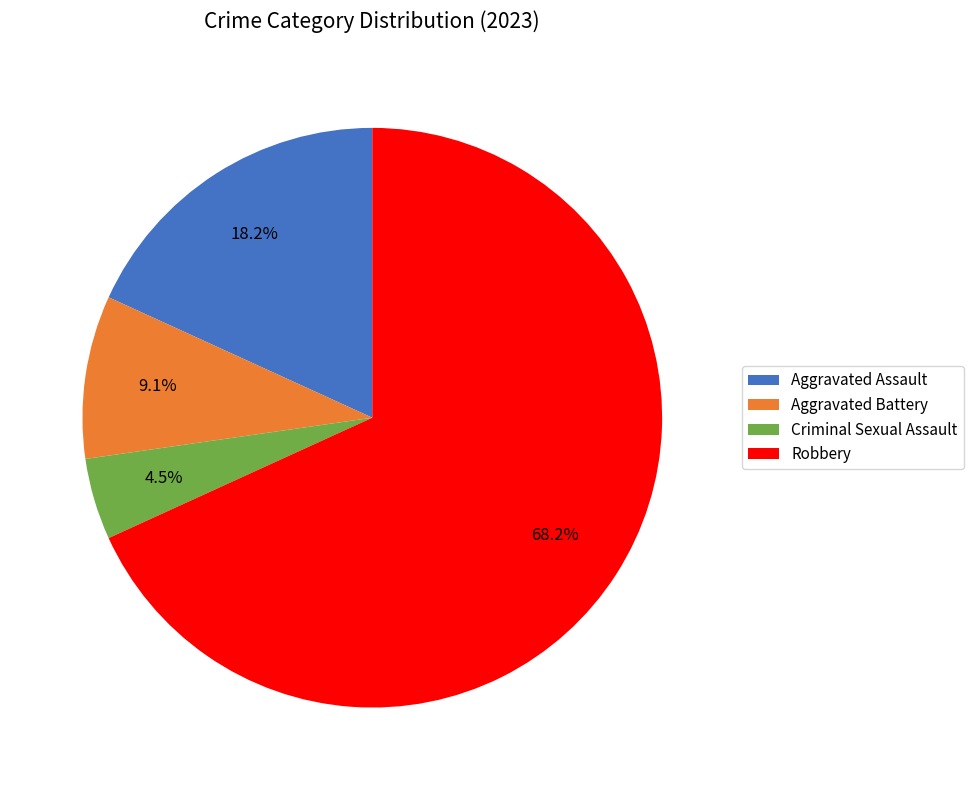

Rank the categories by value from lowest to highest.

Criminal Sexual Assault, Aggravated Battery, Aggravated Assault, Robbery